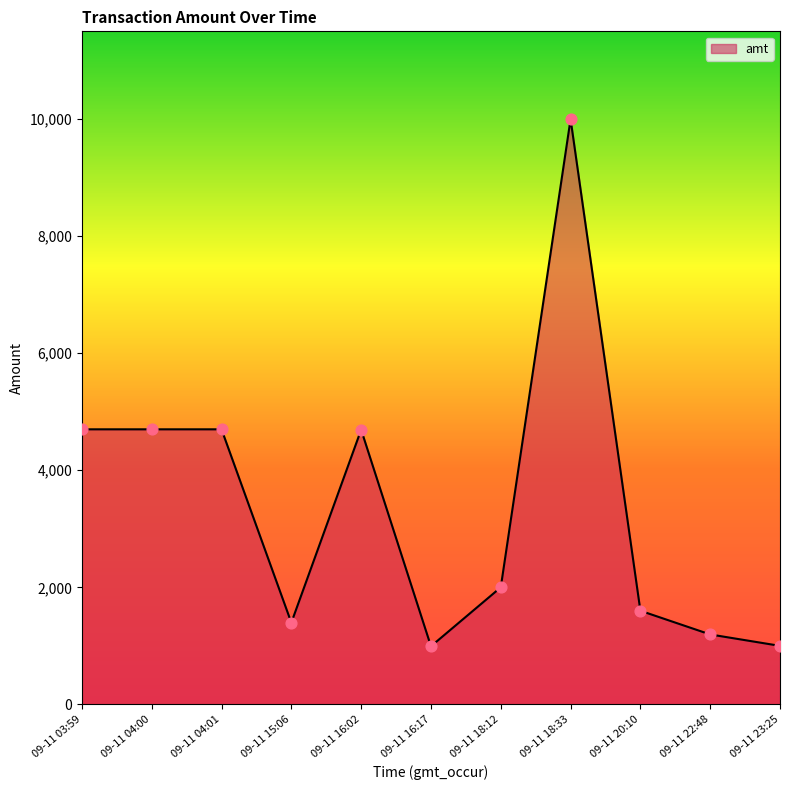

What is the change in value from 09-11 03:59 to 09-11 23:25?

-3700